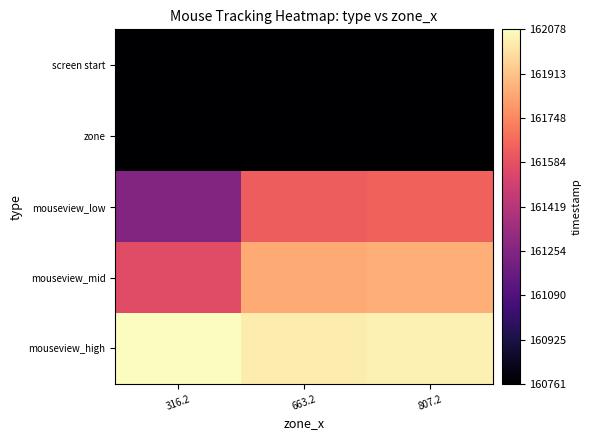

Rank the series at 807.2 from lowest to highest value.

screen start, zone, mouseview_low, mouseview_mid, mouseview_high